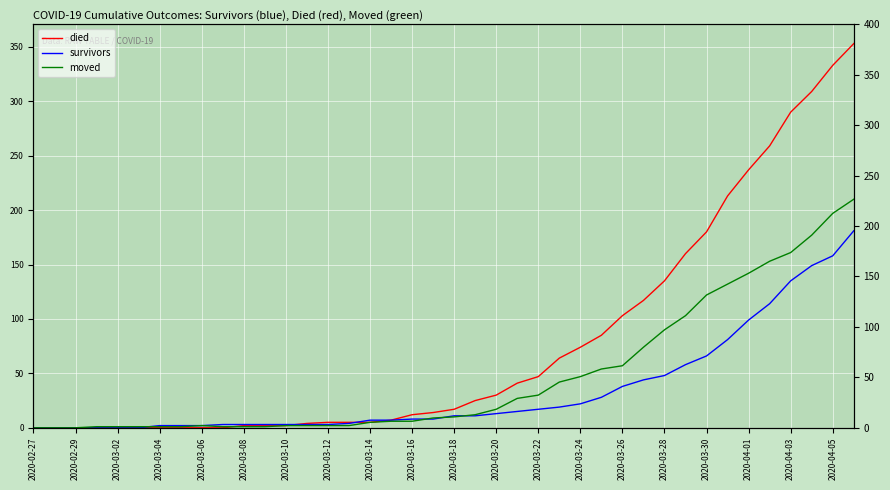

Is it true that moved equals 12 at 21?

True